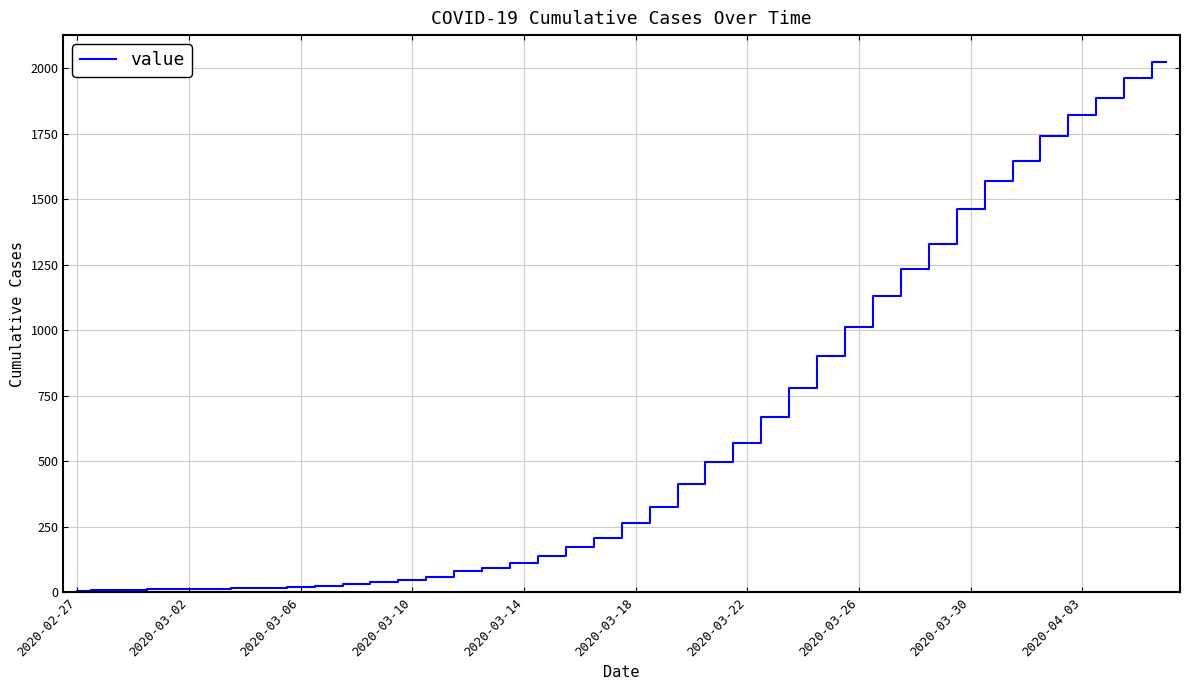

How many lines are shown in the chart?

1